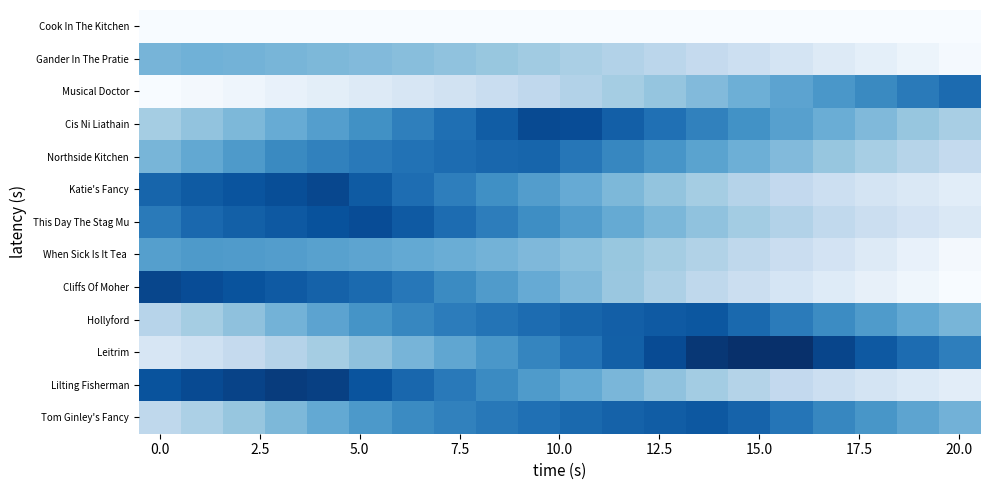

Which series has the largest range (max minus min)?

Cliffs Of Moher